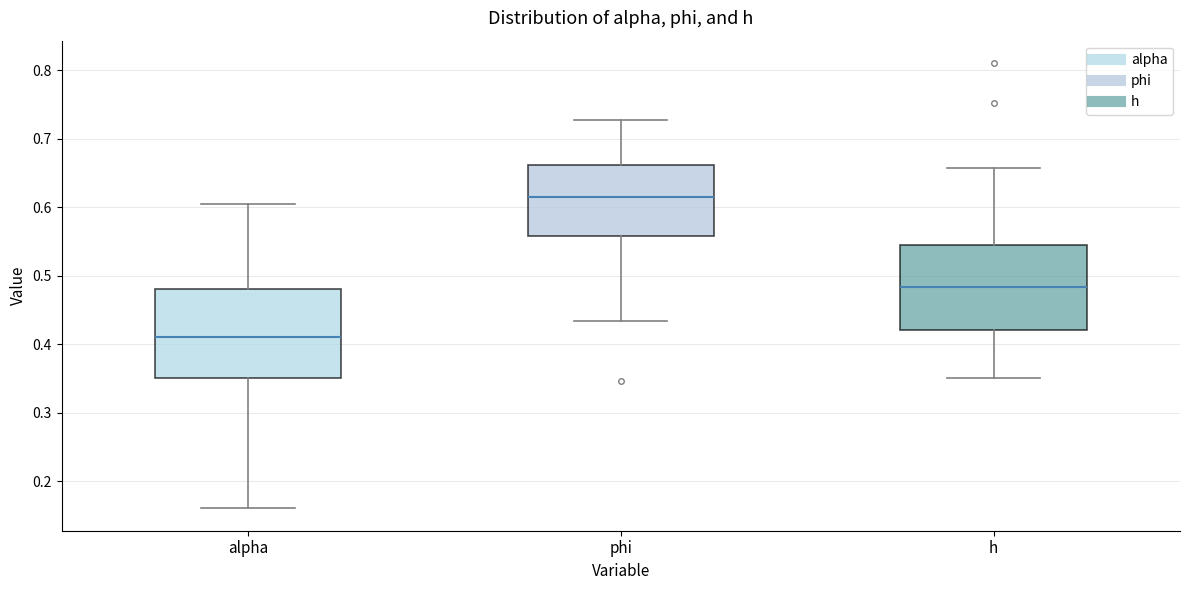

Reading left to right, transcribe this box plot: for each box, give where its median line is, the range the box spans, and where its two whiskers end, as read against the y-axis. The values are not printed on the chart, so give them approximately, as read against the axis.

alpha: median 0.41, box 0.35 to 0.48, whiskers 0.16 to 0.61
phi: median 0.62, box 0.56 to 0.66, whiskers 0.43 to 0.73
h: median 0.48, box 0.42 to 0.55, whiskers 0.35 to 0.66